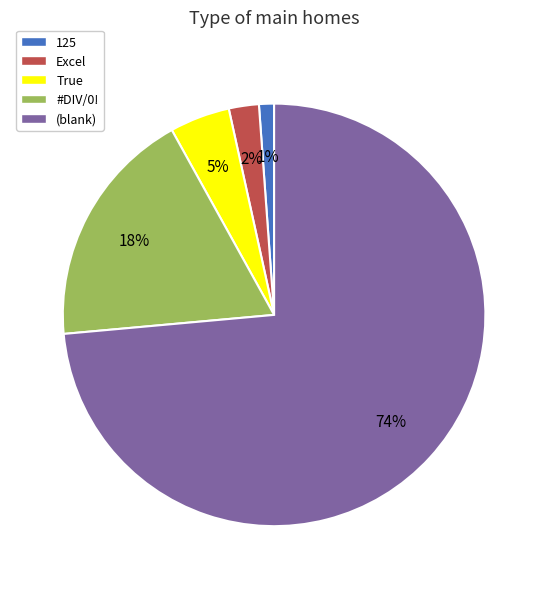

To the nearest percent, what is the average slice percentage?

20%